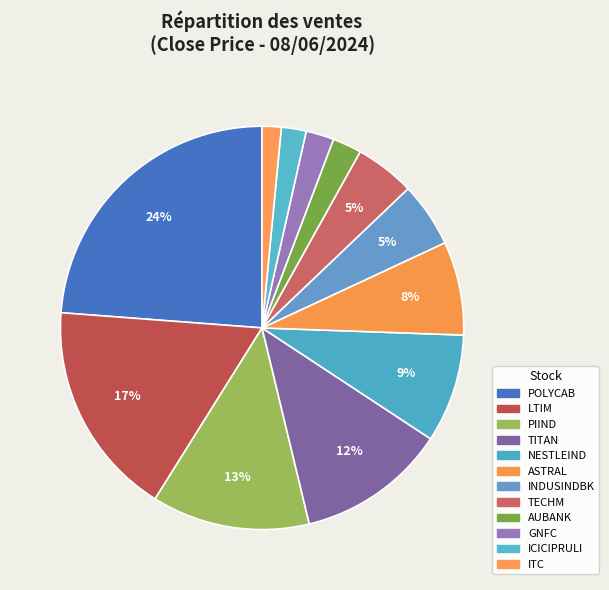

Count the number of slices in the pie.

12